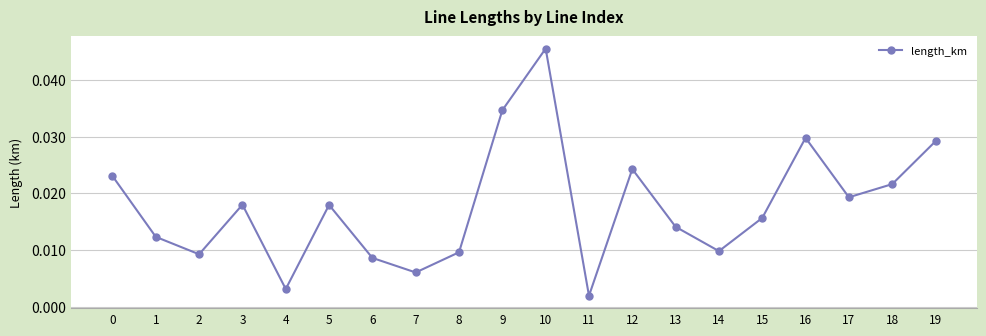

Where is the first local maximum?

3